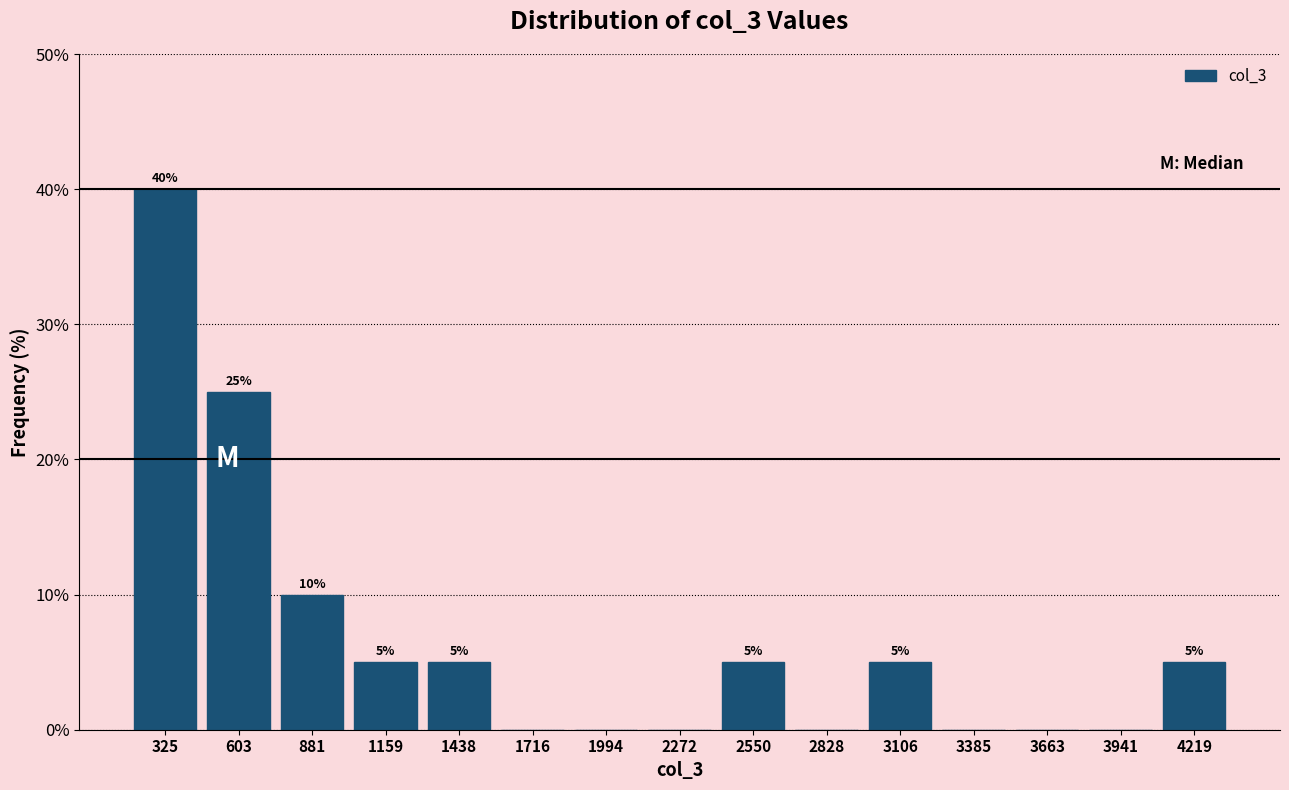

Which range on the x-axis has the tallest bar?

200 to 450